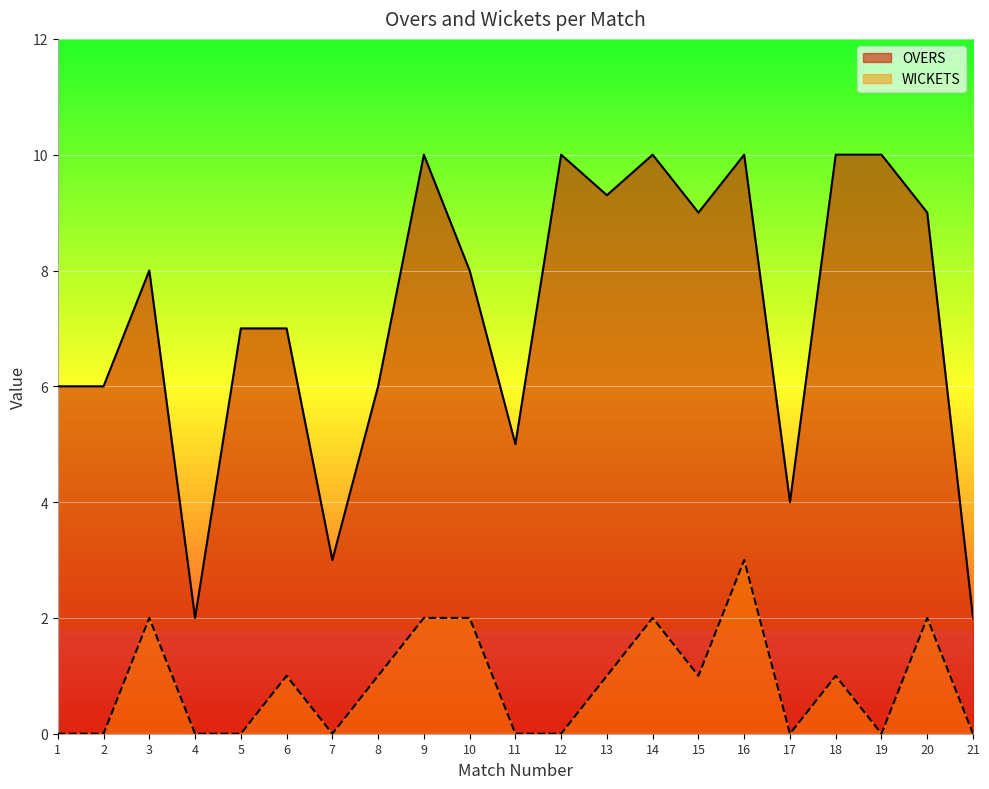

Reading left to right, extract all data points from this chart.

OVERS: 1=6.0	2=6.0	3=8.0	4=2.0	5=7.0	6=7.0	7=3.0	8=6.0	9=10.0	10=8.0	11=5.0	12=10.0	13=9.3	14=10.0	15=9.0	16=10.0	17=4.0	18=10.0	19=10.0	20=9.0	21=2.0
WICKETS: 1=0.0	2=0.0	3=2.0	4=0.0	5=0.0	6=1.0	7=0.0	8=1.0	9=2.0	10=2.0	11=0.0	12=0.0	13=1.0	14=2.0	15=1.0	16=3.0	17=0.0	18=1.0	19=0.0	20=2.0	21=0.0